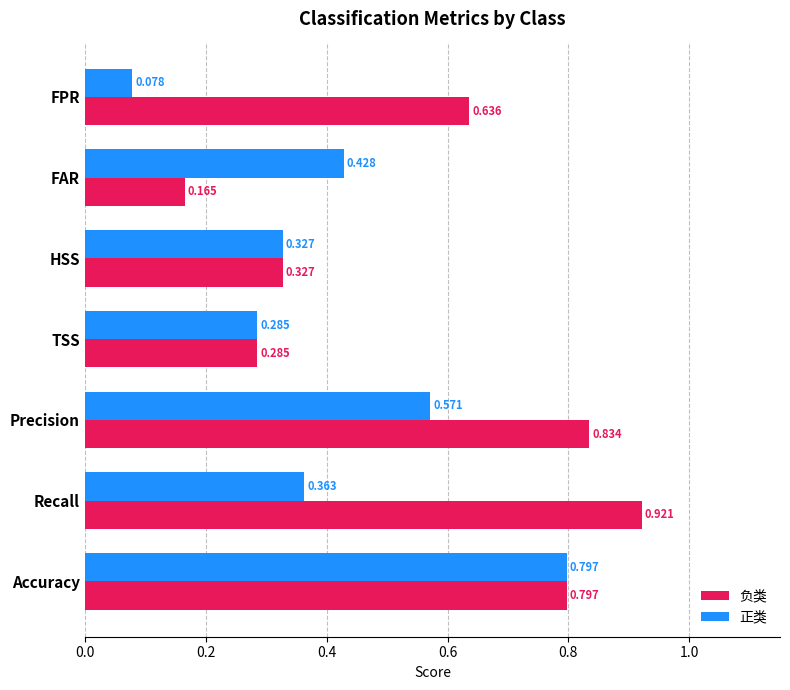

At which label is 负类 closest to 0?

FAR